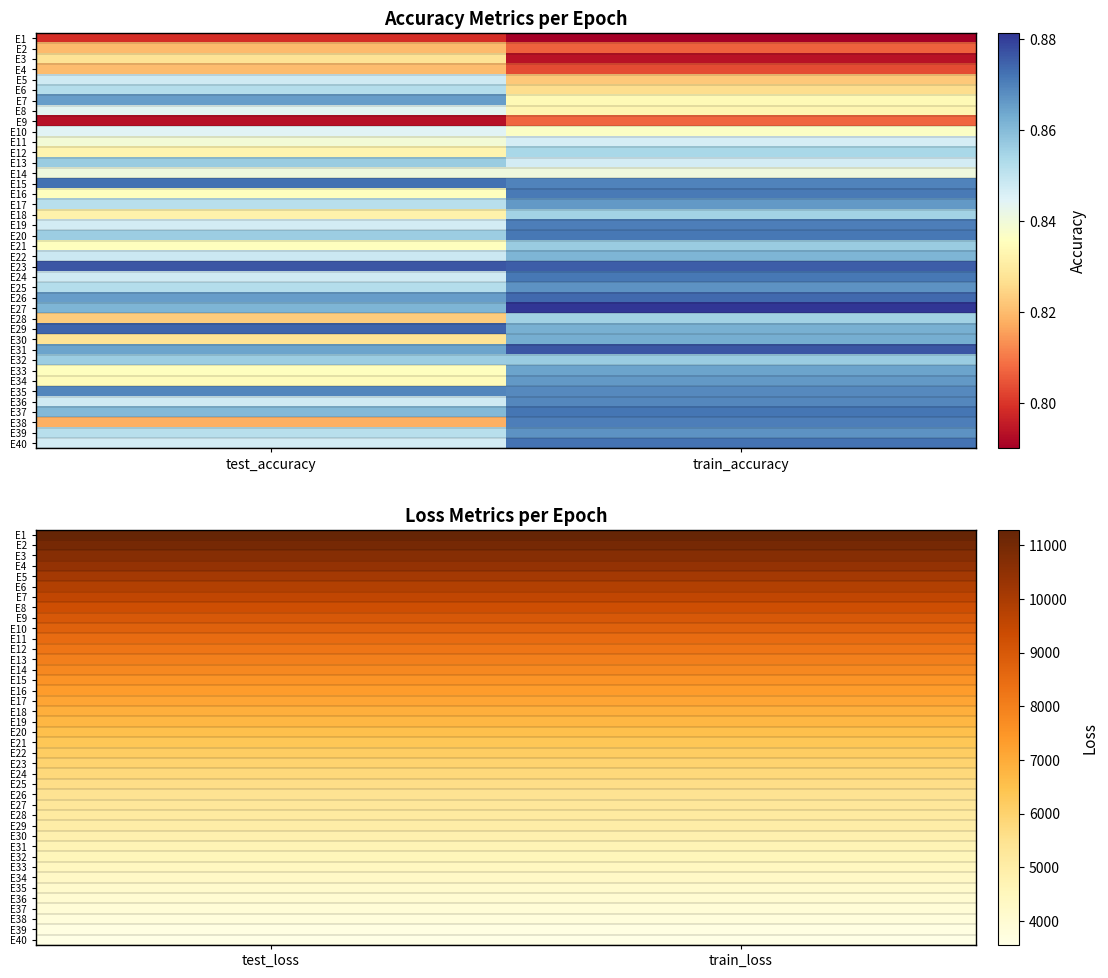

The E34 series shows 1941.4 at test_loss. True or false?

False